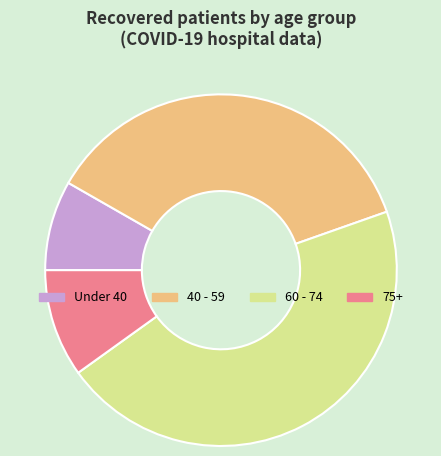

How many segments does this pie chart have?

4